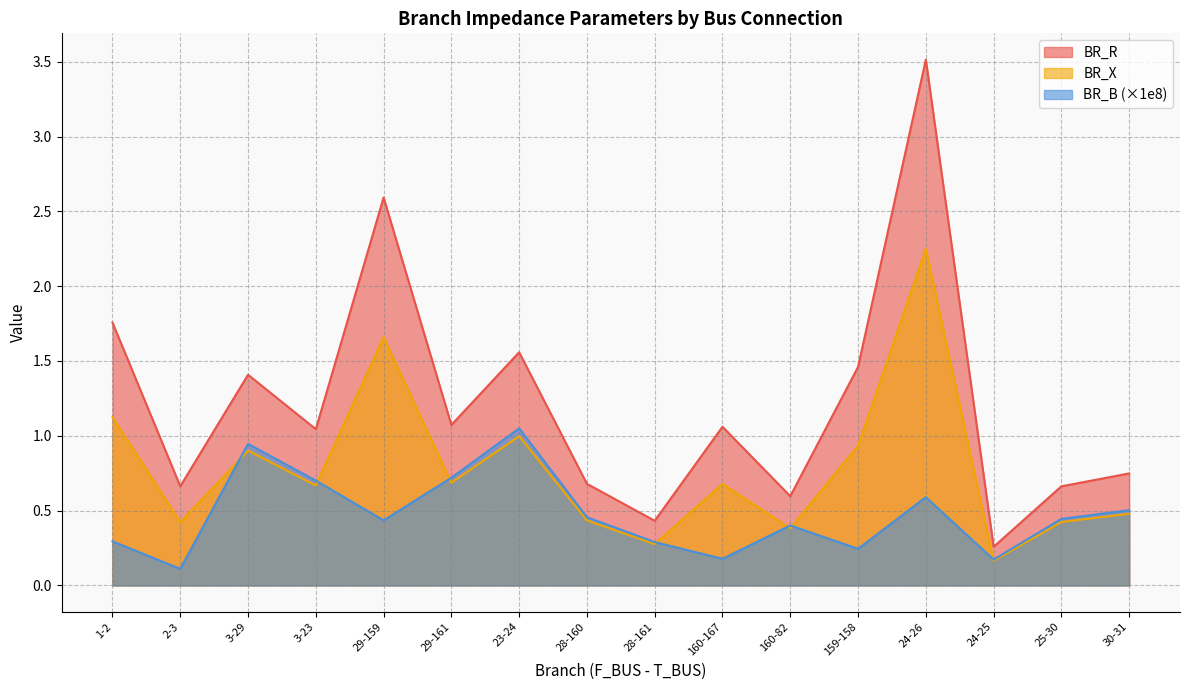

Rank the series by their maximum value, from lowest to highest.

BR_B (×1e8), BR_X, BR_R